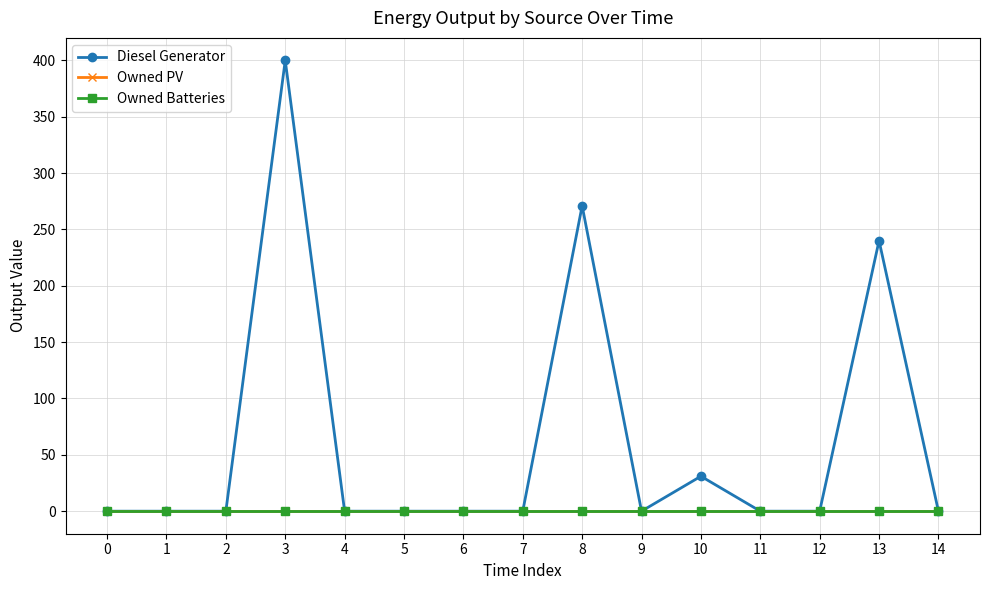

True or false: Diesel Generator and Owned Batteries cross at least once.

False